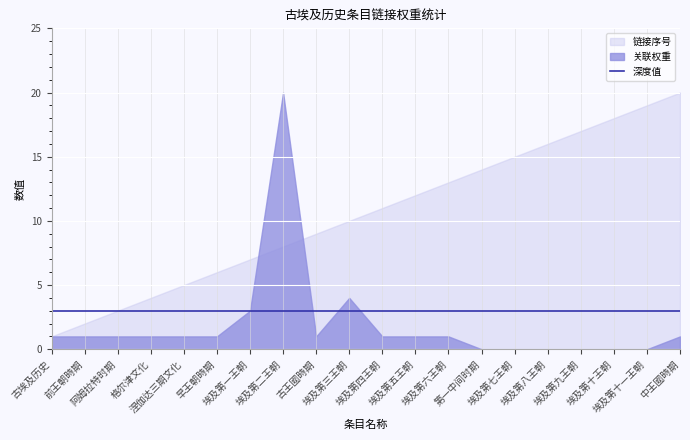

What is the spread (max minus min) of values at 格尔津文化?

3